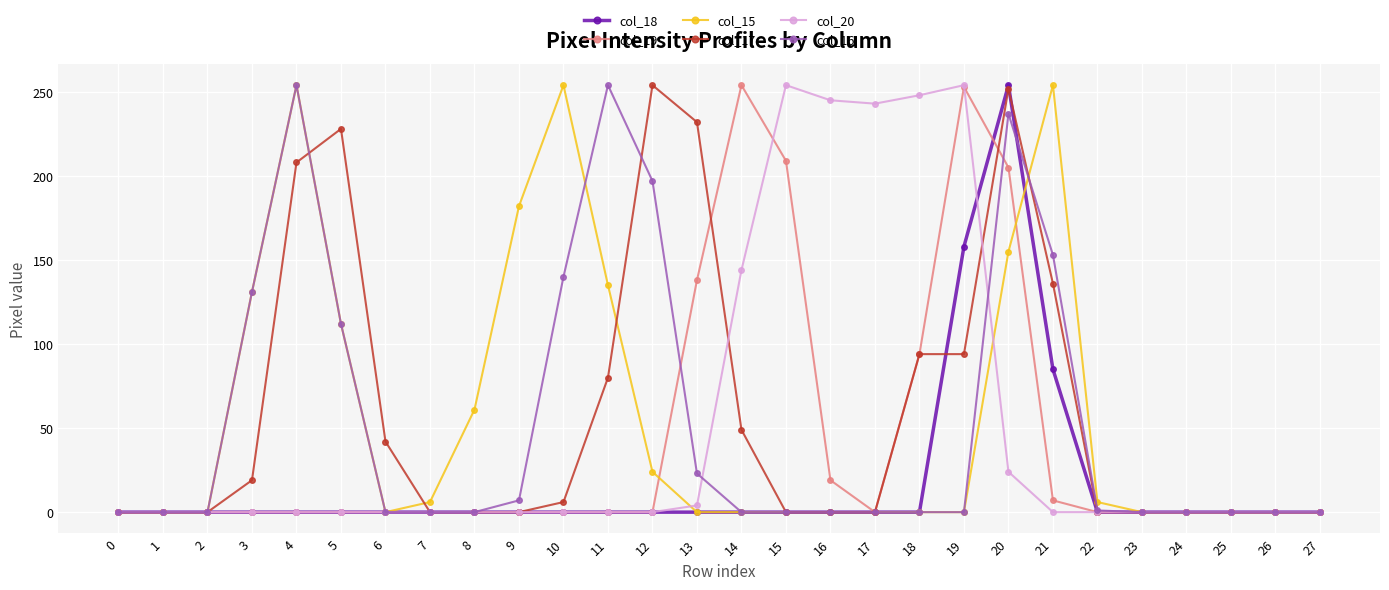

What is the approximate value of col_16 at 10, to the nearest 50?

150